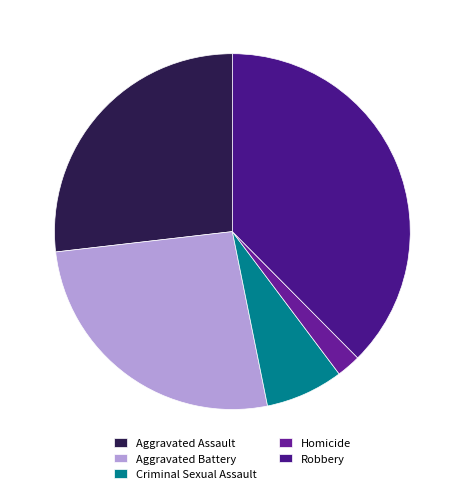

What percentage is the Aggravated Battery slice, to the nearest percent?

26%